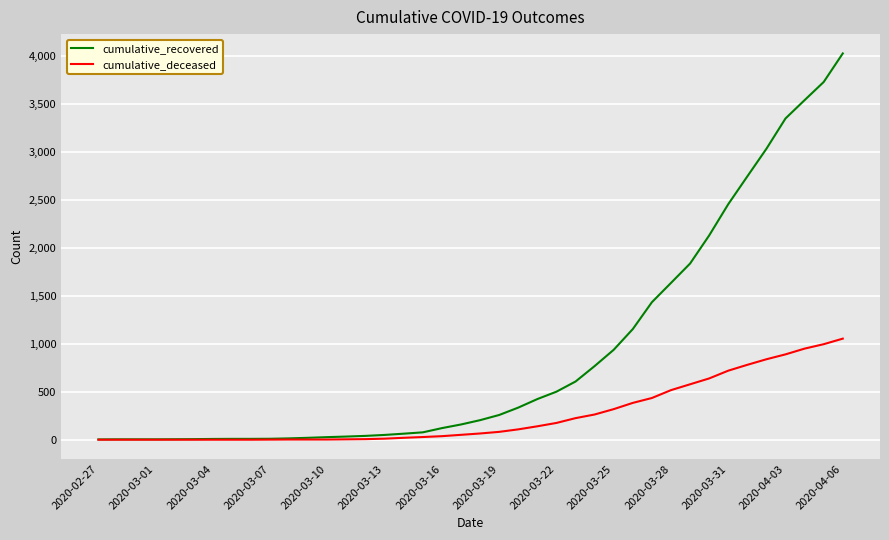

List the series in order of their overall mean, highest first.

cumulative_recovered, cumulative_deceased